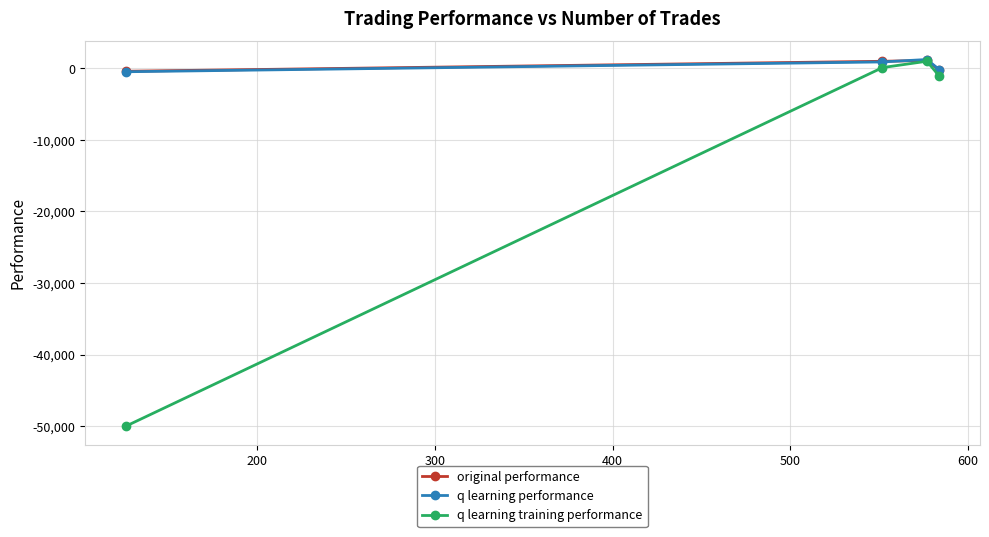

Which series has the largest range (max minus min)?

q learning training performance